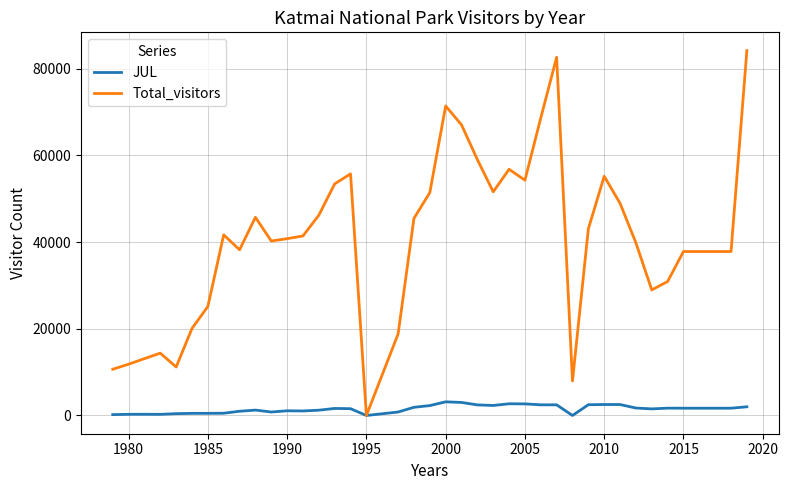

List the series in order of their overall mean, highest first.

Total_visitors, JUL